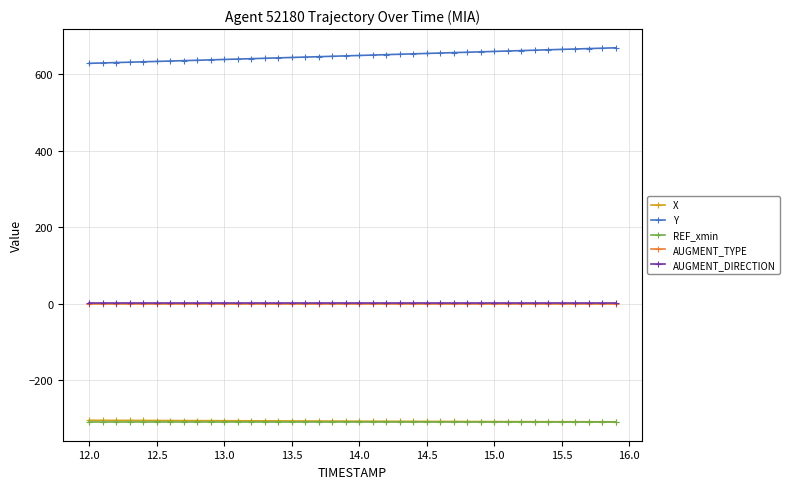

Which series has the largest total across all categories?

Y